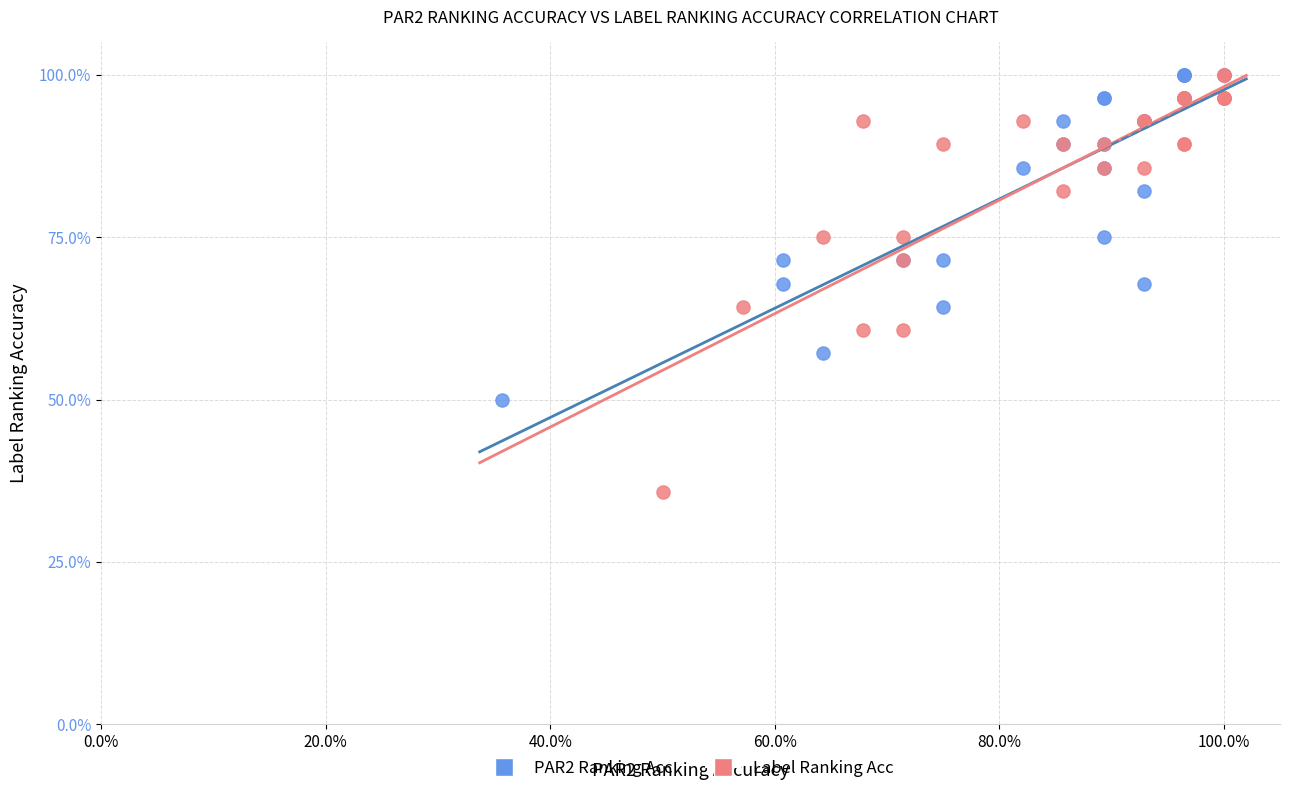

Which series contains the lowest Y value?

Label Ranking Acc